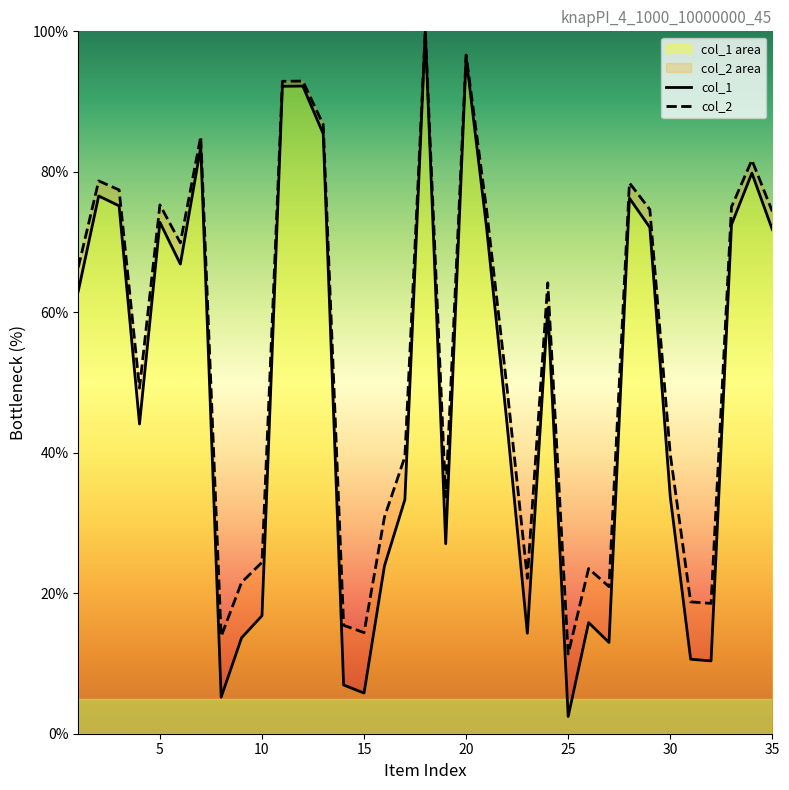

True or false: col_1 has a value of 76.6 at 2.

True